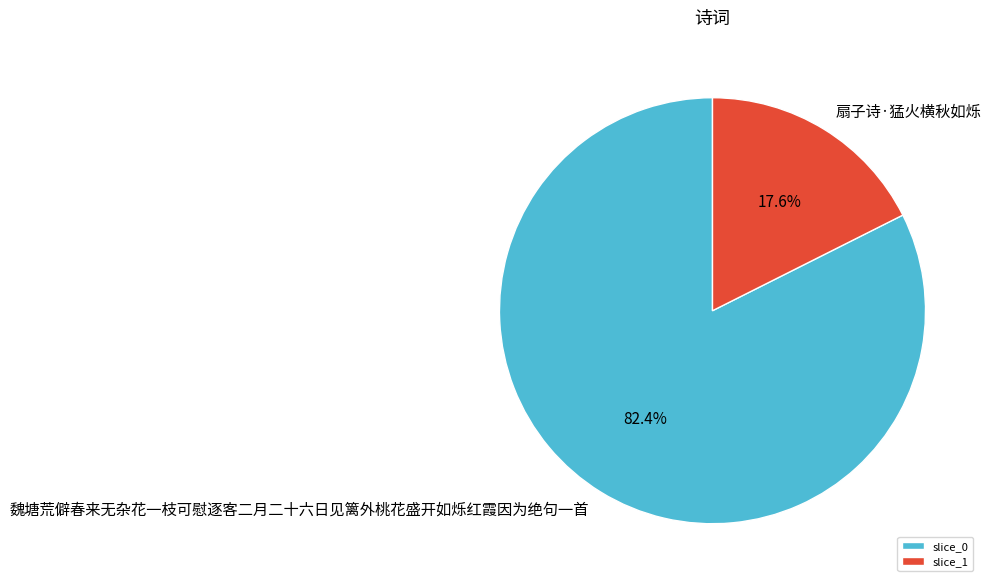

How many slices are in this pie chart?

2